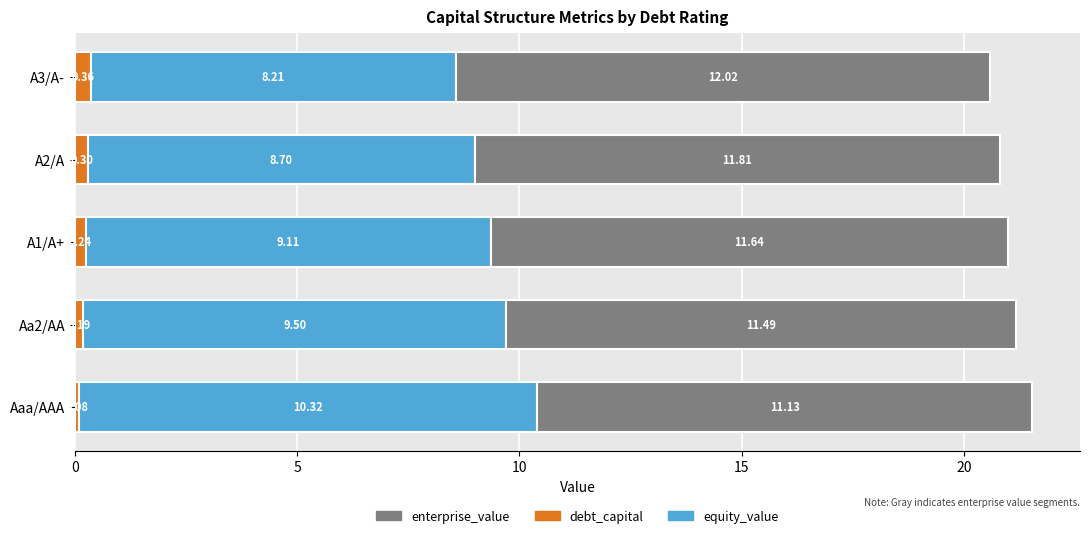

At which category is the sum across all series the highest?

Aaa/AAA